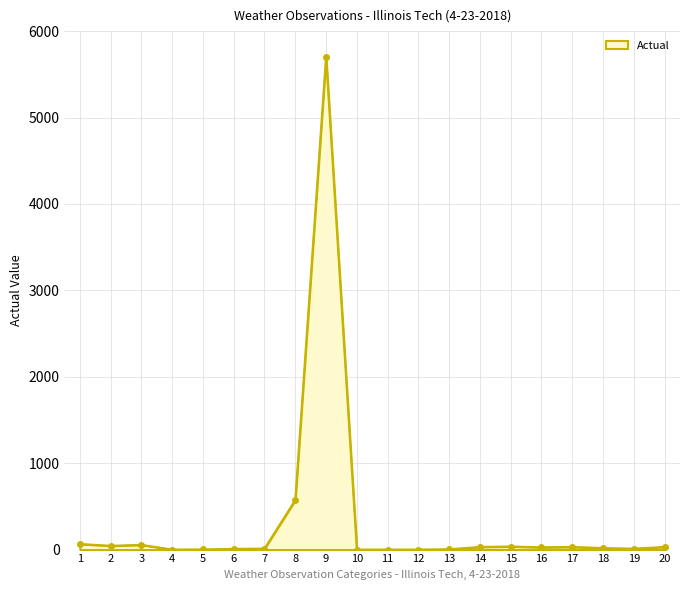

True or false: the data has more than 1 interior local peaks.

True